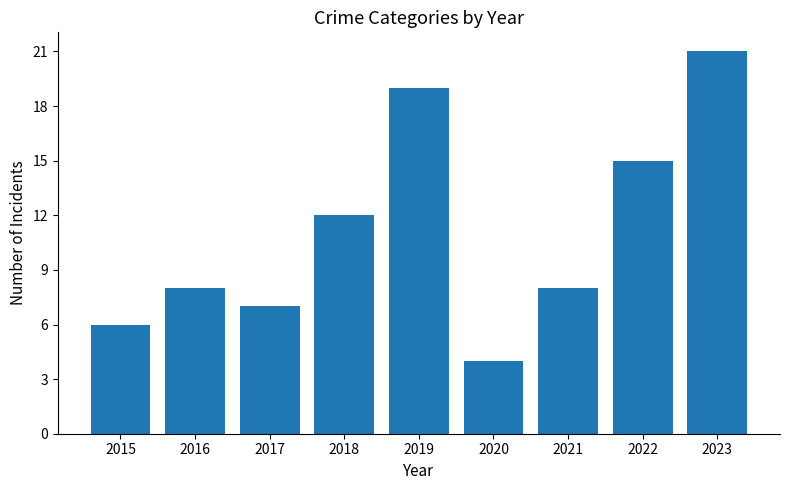

What is the greatest value displayed?

21